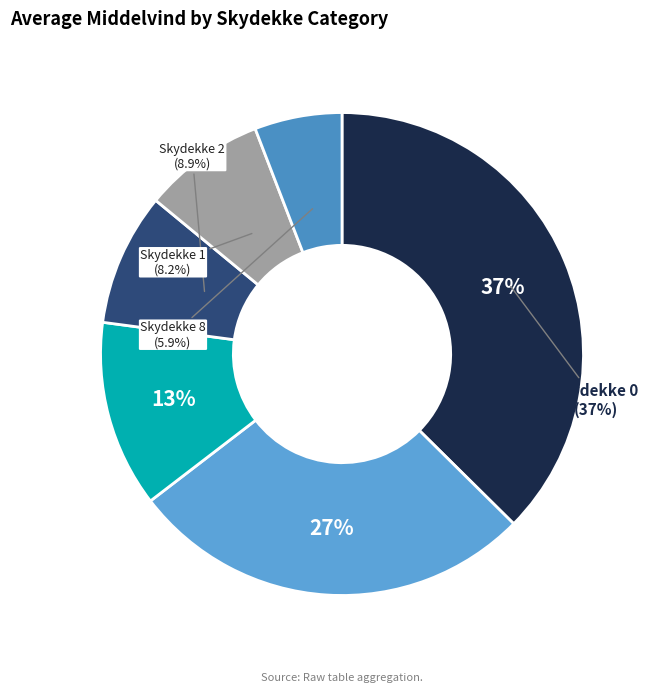

To the nearest percent, what percentage of the pie is 6?

27%